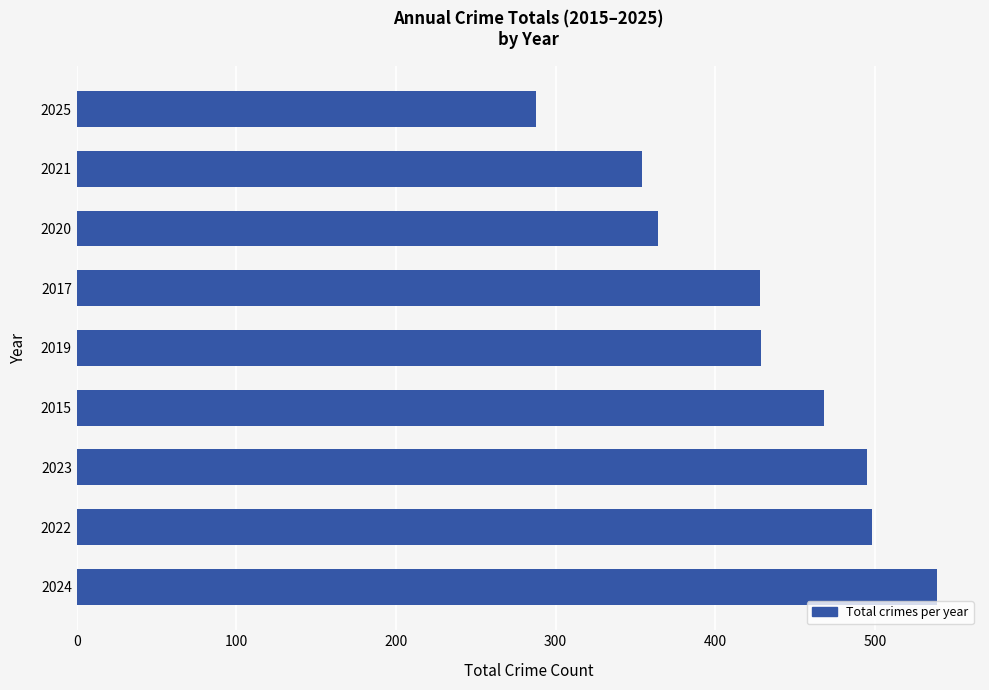

What is the smallest value displayed?

288